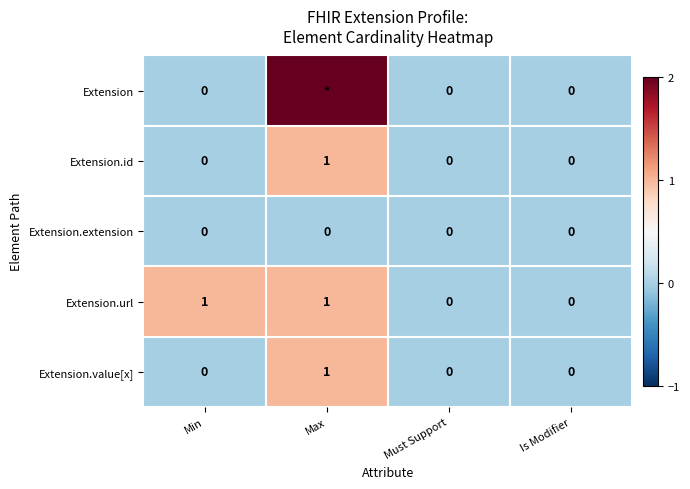

Is the value of Extension.id at Max greater than the value of Extension at Is Modifier?

Yes